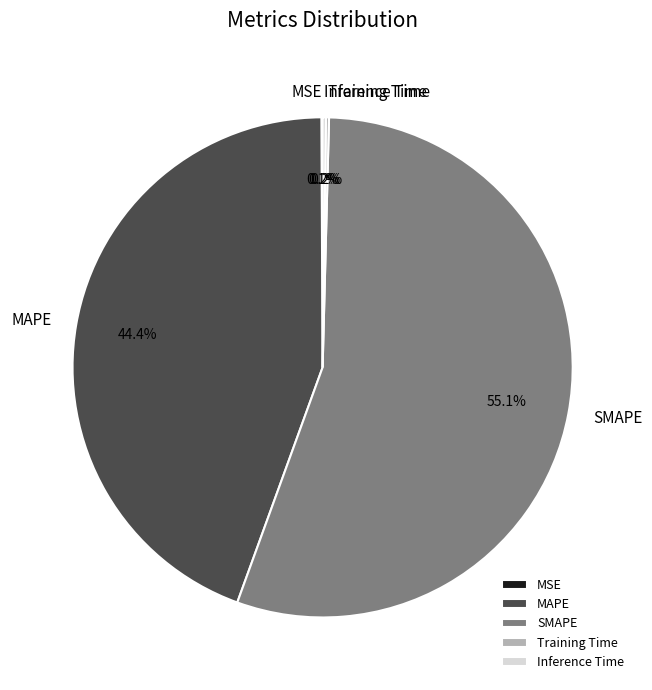

What is the largest slice in the pie chart?

SMAPE